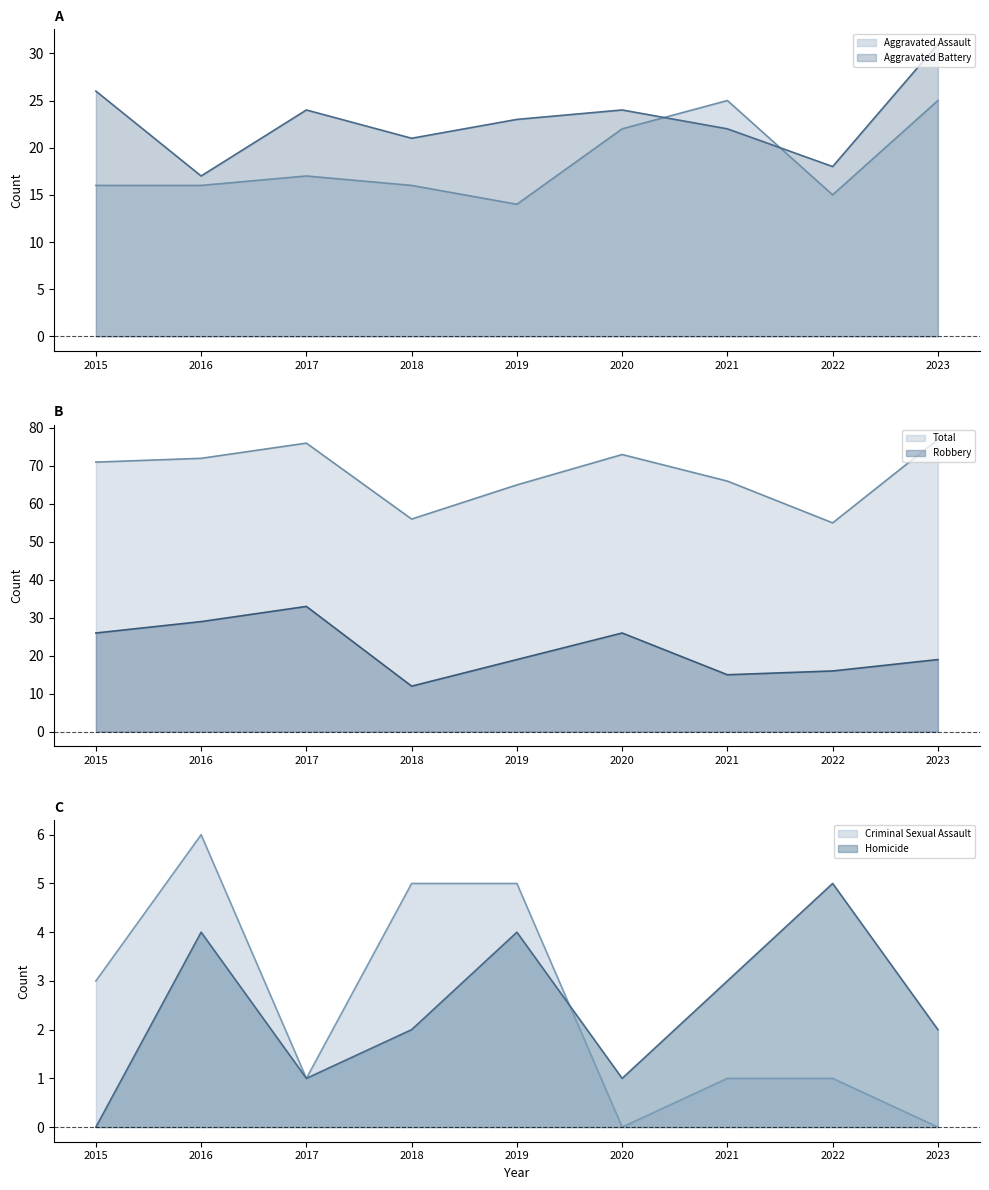

True or false: Criminal Sexual Assault and Aggravated Assault intersect in this chart.

False